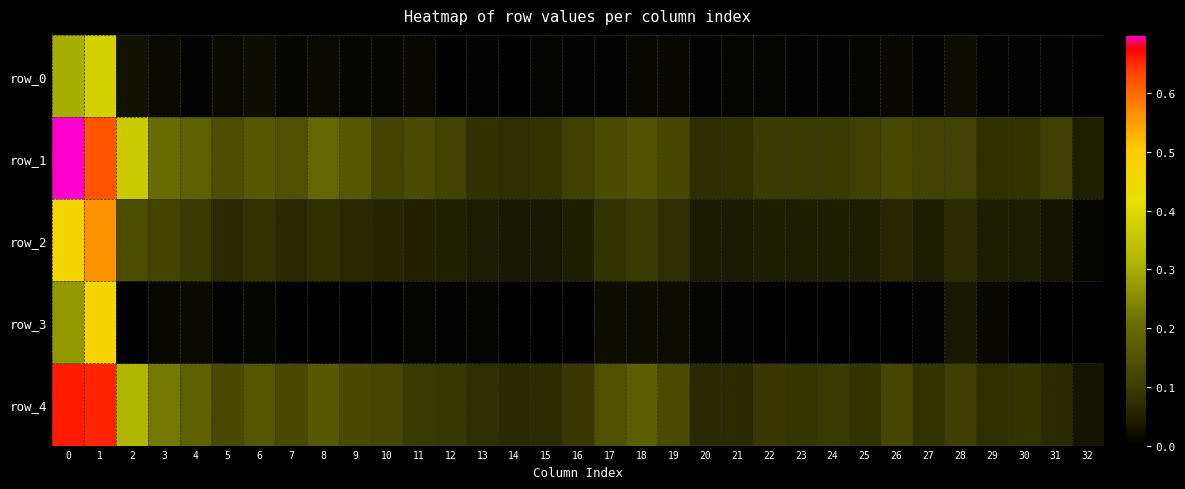

True or false: row_4 has a value of 0.1 at 22.

True